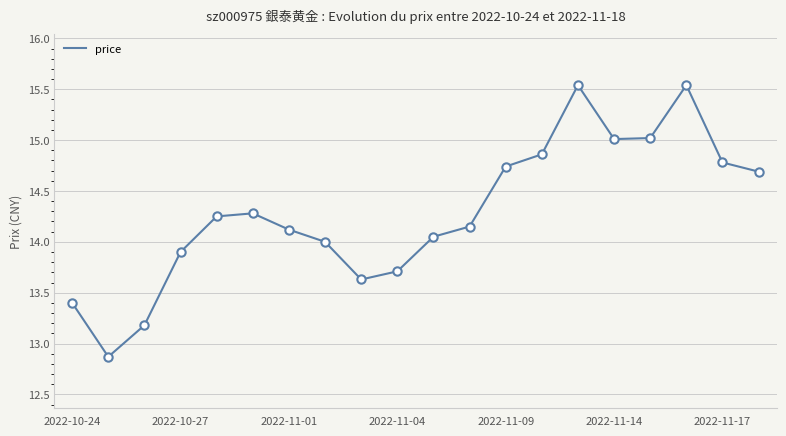

What is the smallest value displayed?

12.9